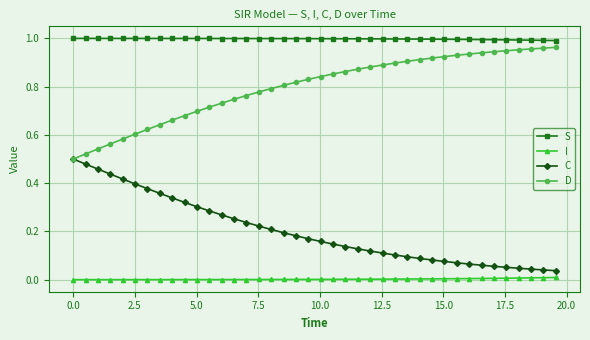

Rank the series by their average value, from lowest to highest.

I, C, D, S